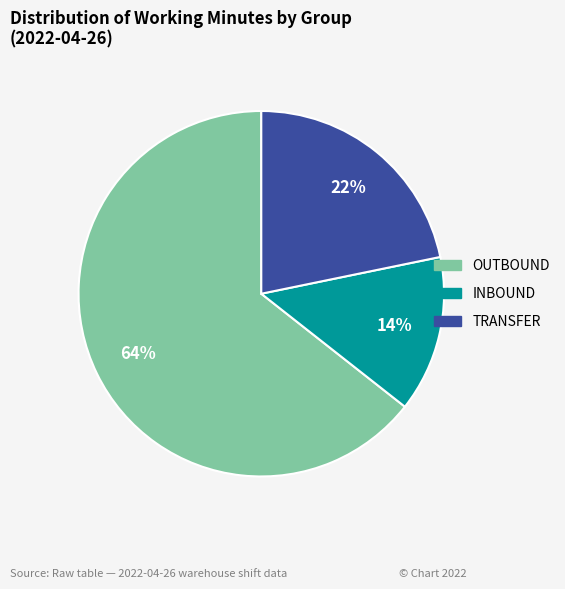

How many segments does this pie chart have?

3